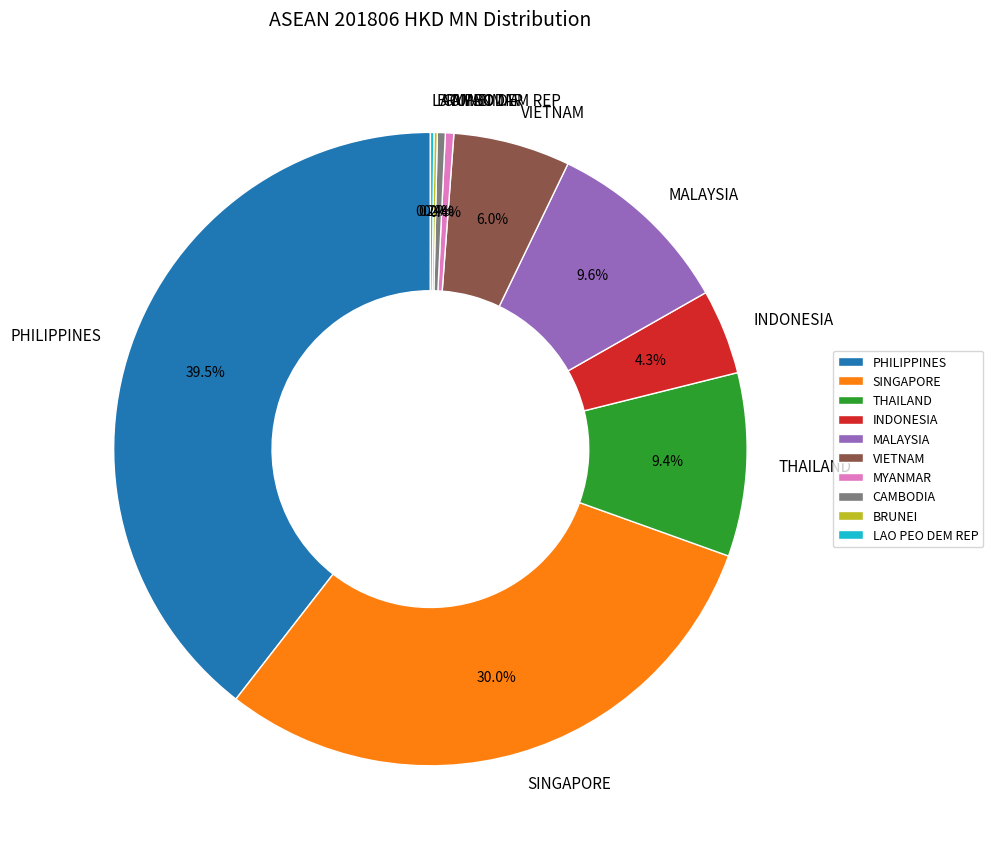

Between MALAYSIA and VIETNAM, which is larger?

MALAYSIA